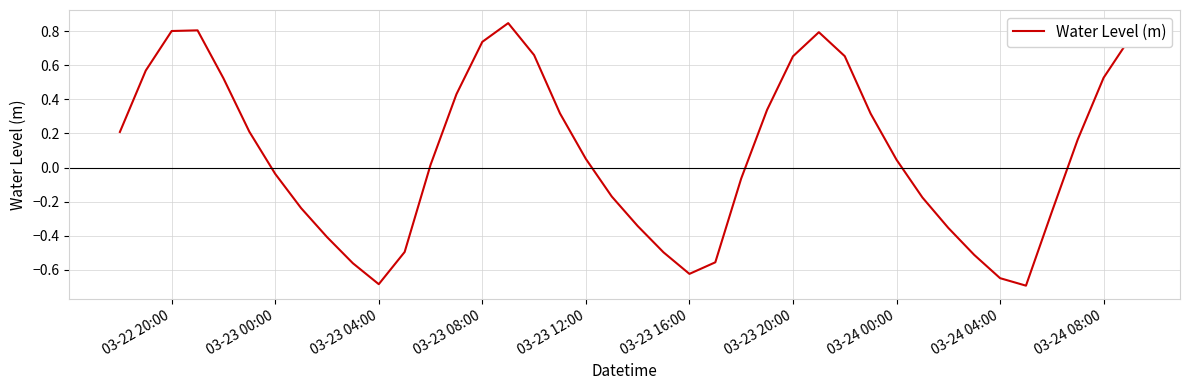

How many lines are shown in the chart?

1